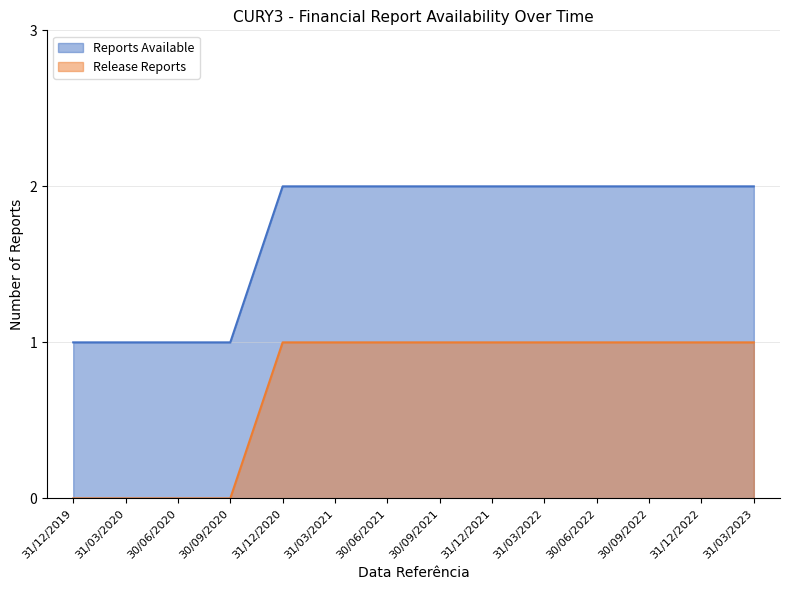

Where is Reports Available nearest to the value 1?

31/12/2019